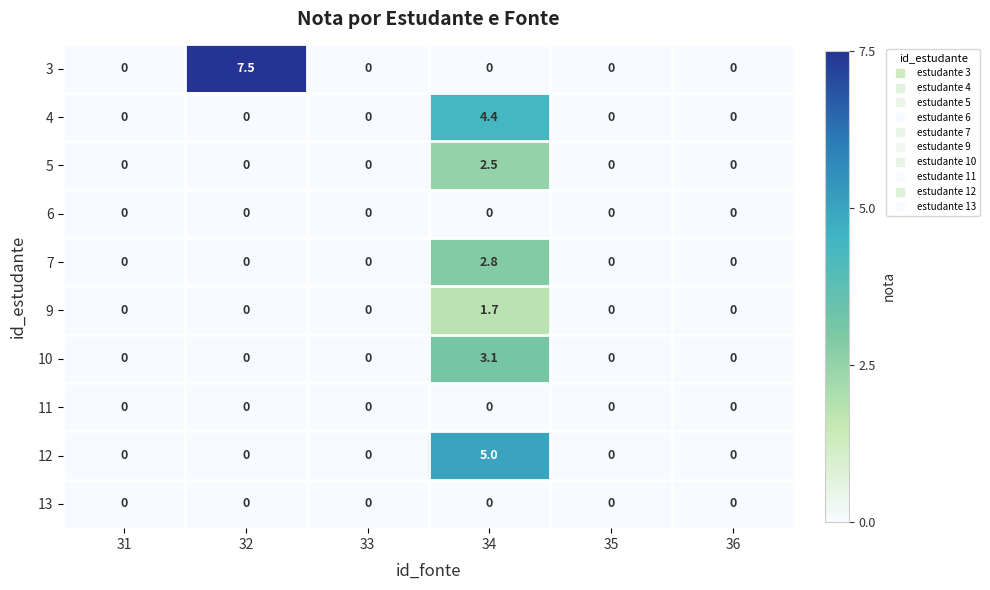

What is the maximum value for 10?

3.1